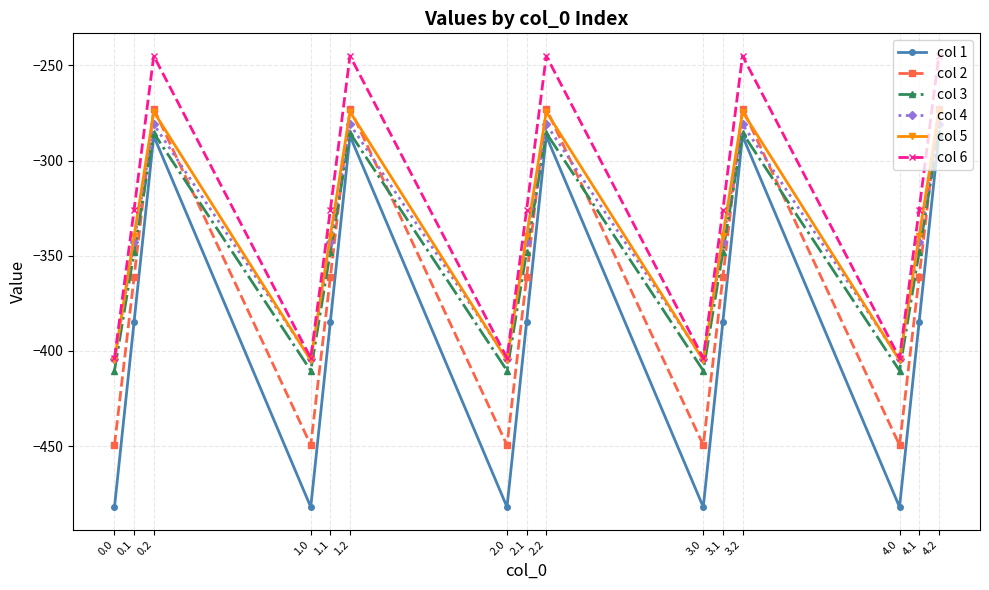

Which series changed the most between 2.0 and 2.1?

col 1